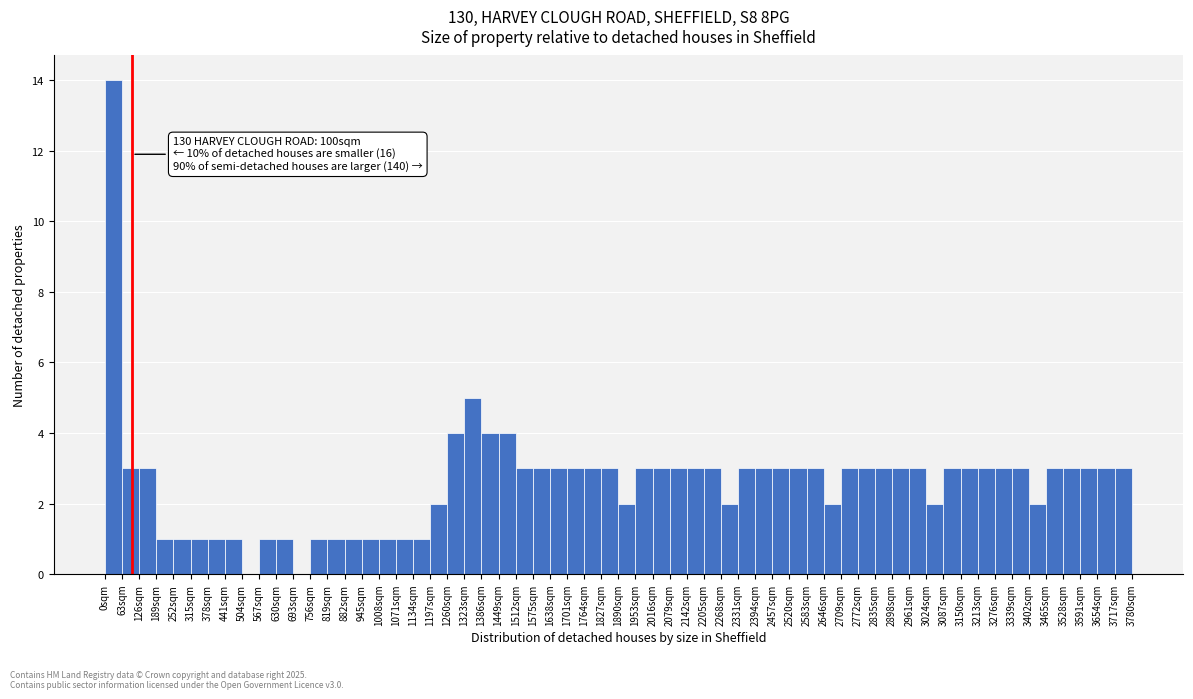

Which range on the x-axis has the tallest bar?

0 to 63